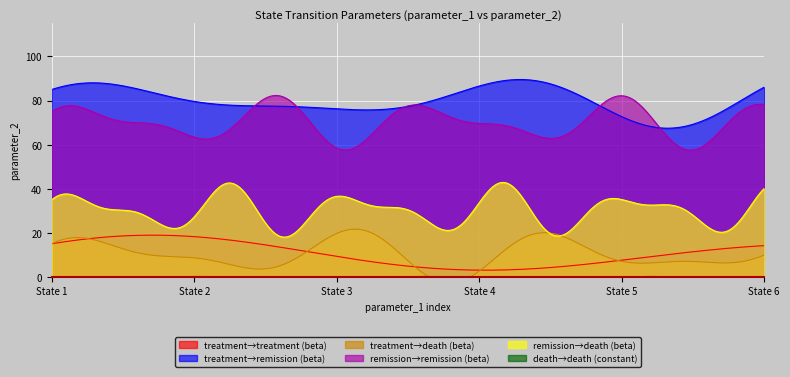

True or false: treatment→remission (beta) and treatment→death (beta) intersect in this chart.

False